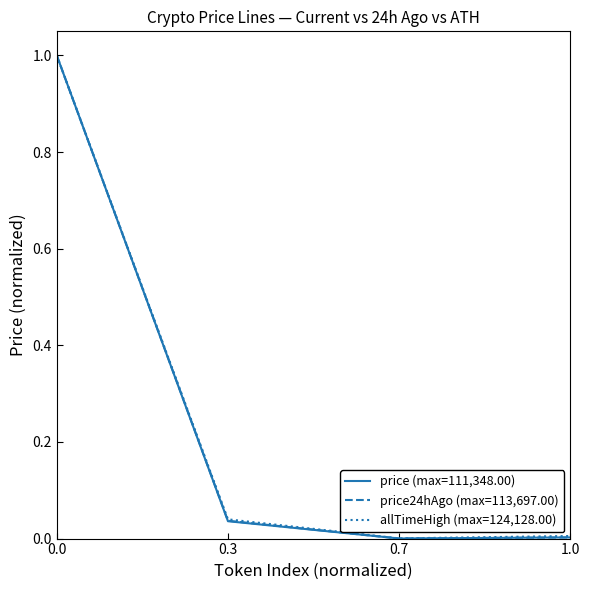

Which series has the widest spread of values?

price (max=111,348.00)